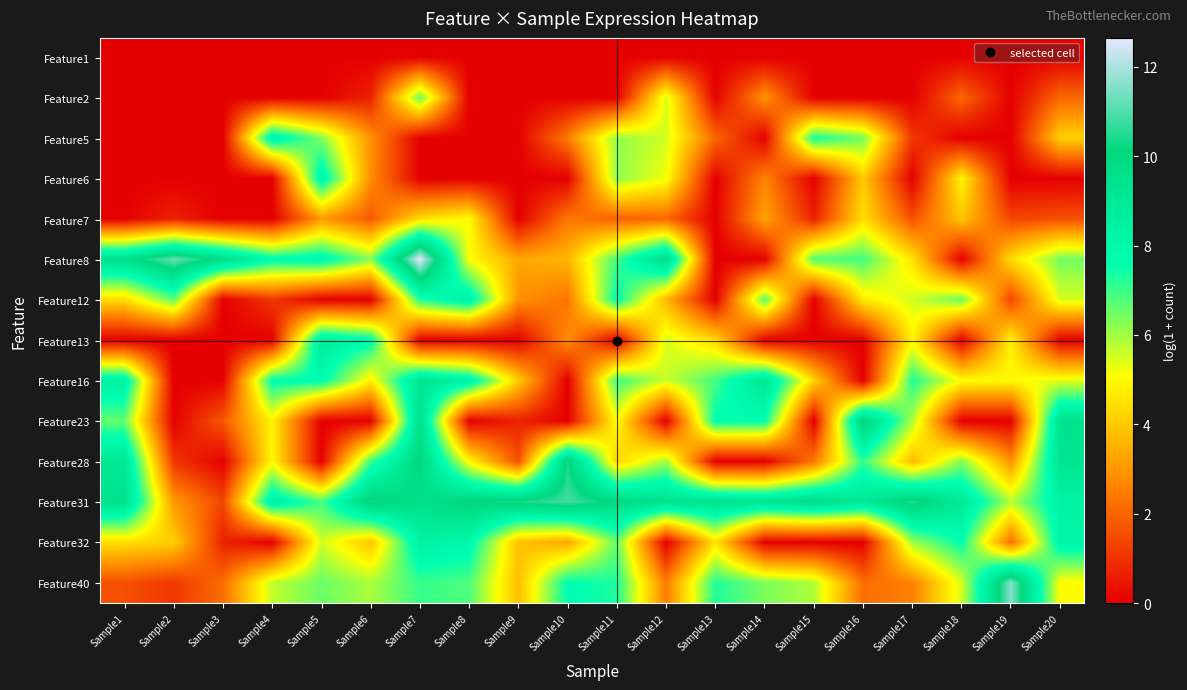

Reading right to left, transcribe all the data shown in this chart.

Feature1: Sample20=0.0	Sample19=0.0	Sample18=0.0	Sample17=0.0	Sample16=0.0	Sample15=0.0	Sample14=0.0	Sample13=0.0	Sample12=0.0	Sample11=0.0	Sample10=0.0	Sample9=0.0	Sample8=0.0	Sample7=0.0	Sample6=0.0	Sample5=0.0	Sample4=0.0	Sample3=0.0	Sample2=0.0	Sample1=0.0
Feature2: Sample20=2.1	Sample19=0.0	Sample18=2.1	Sample17=0.0	Sample16=0.0	Sample15=0.0	Sample14=2.9	Sample13=0.0	Sample12=5.4	Sample11=0.0	Sample10=0.0	Sample9=0.0	Sample8=0.0	Sample7=6.6	Sample6=0.7	Sample5=0.0	Sample4=0.0	Sample3=0.0	Sample2=0.0	Sample1=0.0
Feature5: Sample20=4.2	Sample19=0.0	Sample18=0.0	Sample17=1.1	Sample16=6.4	Sample15=7.4	Sample14=0.0	Sample13=2.1	Sample12=5.5	Sample11=6.1	Sample10=2.5	Sample9=0.0	Sample8=0.0	Sample7=0.0	Sample6=2.9	Sample5=6.3	Sample4=8.4	Sample3=0.0	Sample2=0.0	Sample1=0.0
Feature6: Sample20=0.0	Sample19=0.0	Sample18=4.9	Sample17=0.0	Sample16=4.0	Sample15=0.0	Sample14=2.6	Sample13=0.0	Sample12=5.2	Sample11=6.2	Sample10=0.0	Sample9=0.0	Sample8=0.0	Sample7=0.0	Sample6=2.8	Sample5=8.2	Sample4=0.0	Sample3=0.0	Sample2=0.0	Sample1=0.0
Feature7: Sample20=1.6	Sample19=1.4	Sample18=3.9	Sample17=1.6	Sample16=4.4	Sample15=0.7	Sample14=3.3	Sample13=0.0	Sample12=2.1	Sample11=1.9	Sample10=2.4	Sample9=0.0	Sample8=5.0	Sample7=4.4	Sample6=1.8	Sample5=3.0	Sample4=0.0	Sample3=0.0	Sample2=0.7	Sample1=0.0
Feature8: Sample20=6.4	Sample19=4.4	Sample18=0.0	Sample17=4.6	Sample16=6.9	Sample15=6.8	Sample14=0.0	Sample13=0.0	Sample12=9.7	Sample11=7.0	Sample10=3.6	Sample9=3.3	Sample8=5.1	Sample7=12.6	Sample6=6.3	Sample5=8.1	Sample4=7.8	Sample3=9.7	Sample2=11.3	Sample1=9.6
Feature12: Sample20=5.5	Sample19=1.4	Sample18=6.5	Sample17=5.5	Sample16=4.7	Sample15=0.0	Sample14=6.7	Sample13=0.0	Sample12=3.7	Sample11=7.7	Sample10=2.3	Sample9=2.9	Sample8=8.3	Sample7=7.2	Sample6=0.0	Sample5=0.0	Sample4=1.1	Sample3=0.0	Sample2=6.6	Sample1=4.4
Feature13: Sample20=0.0	Sample19=4.8	Sample18=0.0	Sample17=4.9	Sample16=0.0	Sample15=0.0	Sample14=0.0	Sample13=4.3	Sample12=5.4	Sample11=0.0	Sample10=2.8	Sample9=0.0	Sample8=0.0	Sample7=0.0	Sample6=7.8	Sample5=8.8	Sample4=0.0	Sample3=0.0	Sample2=0.0	Sample1=0.0
Feature16: Sample20=5.4	Sample19=5.0	Sample18=5.1	Sample17=7.3	Sample16=0.0	Sample15=4.2	Sample14=9.2	Sample13=6.9	Sample12=5.6	Sample11=7.0	Sample10=0.0	Sample9=4.1	Sample8=8.4	Sample7=9.3	Sample6=4.8	Sample5=7.8	Sample4=7.7	Sample3=0.0	Sample2=0.0	Sample1=8.4
Feature23: Sample20=9.4	Sample19=0.0	Sample18=0.0	Sample17=5.9	Sample16=10.3	Sample15=0.0	Sample14=7.7	Sample13=7.7	Sample12=0.0	Sample11=5.1	Sample10=0.0	Sample9=0.7	Sample8=0.0	Sample7=9.6	Sample6=0.0	Sample5=0.0	Sample4=4.8	Sample3=1.8	Sample2=0.0	Sample1=6.6
Feature28: Sample20=9.3	Sample19=2.9	Sample18=6.3	Sample17=3.7	Sample16=7.1	Sample15=2.4	Sample14=0.0	Sample13=0.0	Sample12=6.0	Sample11=4.2	Sample10=10.3	Sample9=1.6	Sample8=4.9	Sample7=10.2	Sample6=7.0	Sample5=0.0	Sample4=4.9	Sample3=0.0	Sample2=1.1	Sample1=9.1
Feature31: Sample20=8.3	Sample19=5.8	Sample18=9.0	Sample17=10.5	Sample16=9.0	Sample15=9.8	Sample14=9.2	Sample13=9.4	Sample12=9.4	Sample11=9.9	Sample10=10.9	Sample9=10.4	Sample8=10.2	Sample7=9.5	Sample6=10.4	Sample5=6.9	Sample4=8.5	Sample3=1.4	Sample2=3.0	Sample1=9.5
Feature32: Sample20=8.2	Sample19=2.2	Sample18=7.6	Sample17=6.0	Sample16=0.0	Sample15=0.0	Sample14=0.0	Sample13=4.6	Sample12=0.0	Sample11=6.6	Sample10=3.3	Sample9=3.9	Sample8=8.0	Sample7=8.4	Sample6=3.9	Sample5=5.5	Sample4=0.0	Sample3=0.7	Sample2=4.1	Sample1=4.4
Feature40: Sample20=5.0	Sample19=11.6	Sample18=5.5	Sample17=2.6	Sample16=2.2	Sample15=5.9	Sample14=6.4	Sample13=7.3	Sample12=2.5	Sample11=7.3	Sample10=7.7	Sample9=3.8	Sample8=6.8	Sample7=7.1	Sample6=5.9	Sample5=6.5	Sample4=5.7	Sample3=2.2	Sample2=1.1	Sample1=1.6